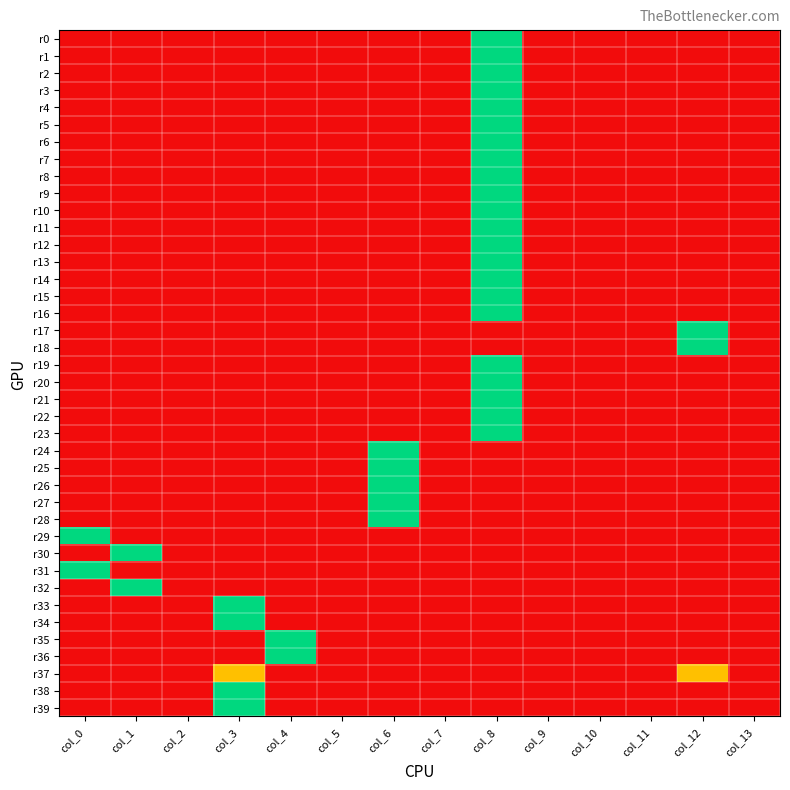

Reading right to left, what are all the values shown in this chart?

r0: col_13=0	col_12=0	col_11=0	col_10=0	col_9=0	col_8=2	col_7=0	col_6=0	col_5=0	col_4=0	col_3=0	col_2=0	col_1=0	col_0=0
r1: col_13=0	col_12=0	col_11=0	col_10=0	col_9=0	col_8=2	col_7=0	col_6=0	col_5=0	col_4=0	col_3=0	col_2=0	col_1=0	col_0=0
r2: col_13=0	col_12=0	col_11=0	col_10=0	col_9=0	col_8=2	col_7=0	col_6=0	col_5=0	col_4=0	col_3=0	col_2=0	col_1=0	col_0=0
r3: col_13=0	col_12=0	col_11=0	col_10=0	col_9=0	col_8=2	col_7=0	col_6=0	col_5=0	col_4=0	col_3=0	col_2=0	col_1=0	col_0=0
r4: col_13=0	col_12=0	col_11=0	col_10=0	col_9=0	col_8=2	col_7=0	col_6=0	col_5=0	col_4=0	col_3=0	col_2=0	col_1=0	col_0=0
r5: col_13=0	col_12=0	col_11=0	col_10=0	col_9=0	col_8=2	col_7=0	col_6=0	col_5=0	col_4=0	col_3=0	col_2=0	col_1=0	col_0=0
r6: col_13=0	col_12=0	col_11=0	col_10=0	col_9=0	col_8=2	col_7=0	col_6=0	col_5=0	col_4=0	col_3=0	col_2=0	col_1=0	col_0=0
r7: col_13=0	col_12=0	col_11=0	col_10=0	col_9=0	col_8=2	col_7=0	col_6=0	col_5=0	col_4=0	col_3=0	col_2=0	col_1=0	col_0=0
r8: col_13=0	col_12=0	col_11=0	col_10=0	col_9=0	col_8=2	col_7=0	col_6=0	col_5=0	col_4=0	col_3=0	col_2=0	col_1=0	col_0=0
r9: col_13=0	col_12=0	col_11=0	col_10=0	col_9=0	col_8=2	col_7=0	col_6=0	col_5=0	col_4=0	col_3=0	col_2=0	col_1=0	col_0=0
r10: col_13=0	col_12=0	col_11=0	col_10=0	col_9=0	col_8=2	col_7=0	col_6=0	col_5=0	col_4=0	col_3=0	col_2=0	col_1=0	col_0=0
r11: col_13=0	col_12=0	col_11=0	col_10=0	col_9=0	col_8=2	col_7=0	col_6=0	col_5=0	col_4=0	col_3=0	col_2=0	col_1=0	col_0=0
r12: col_13=0	col_12=0	col_11=0	col_10=0	col_9=0	col_8=2	col_7=0	col_6=0	col_5=0	col_4=0	col_3=0	col_2=0	col_1=0	col_0=0
r13: col_13=0	col_12=0	col_11=0	col_10=0	col_9=0	col_8=2	col_7=0	col_6=0	col_5=0	col_4=0	col_3=0	col_2=0	col_1=0	col_0=0
r14: col_13=0	col_12=0	col_11=0	col_10=0	col_9=0	col_8=2	col_7=0	col_6=0	col_5=0	col_4=0	col_3=0	col_2=0	col_1=0	col_0=0
r15: col_13=0	col_12=0	col_11=0	col_10=0	col_9=0	col_8=2	col_7=0	col_6=0	col_5=0	col_4=0	col_3=0	col_2=0	col_1=0	col_0=0
r16: col_13=0	col_12=0	col_11=0	col_10=0	col_9=0	col_8=2	col_7=0	col_6=0	col_5=0	col_4=0	col_3=0	col_2=0	col_1=0	col_0=0
r17: col_13=0	col_12=2	col_11=0	col_10=0	col_9=0	col_8=0	col_7=0	col_6=0	col_5=0	col_4=0	col_3=0	col_2=0	col_1=0	col_0=0
r18: col_13=0	col_12=2	col_11=0	col_10=0	col_9=0	col_8=0	col_7=0	col_6=0	col_5=0	col_4=0	col_3=0	col_2=0	col_1=0	col_0=0
r19: col_13=0	col_12=0	col_11=0	col_10=0	col_9=0	col_8=2	col_7=0	col_6=0	col_5=0	col_4=0	col_3=0	col_2=0	col_1=0	col_0=0
r20: col_13=0	col_12=0	col_11=0	col_10=0	col_9=0	col_8=2	col_7=0	col_6=0	col_5=0	col_4=0	col_3=0	col_2=0	col_1=0	col_0=0
r21: col_13=0	col_12=0	col_11=0	col_10=0	col_9=0	col_8=2	col_7=0	col_6=0	col_5=0	col_4=0	col_3=0	col_2=0	col_1=0	col_0=0
r22: col_13=0	col_12=0	col_11=0	col_10=0	col_9=0	col_8=2	col_7=0	col_6=0	col_5=0	col_4=0	col_3=0	col_2=0	col_1=0	col_0=0
r23: col_13=0	col_12=0	col_11=0	col_10=0	col_9=0	col_8=2	col_7=0	col_6=0	col_5=0	col_4=0	col_3=0	col_2=0	col_1=0	col_0=0
r24: col_13=0	col_12=0	col_11=0	col_10=0	col_9=0	col_8=0	col_7=0	col_6=2	col_5=0	col_4=0	col_3=0	col_2=0	col_1=0	col_0=0
r25: col_13=0	col_12=0	col_11=0	col_10=0	col_9=0	col_8=0	col_7=0	col_6=2	col_5=0	col_4=0	col_3=0	col_2=0	col_1=0	col_0=0
r26: col_13=0	col_12=0	col_11=0	col_10=0	col_9=0	col_8=0	col_7=0	col_6=2	col_5=0	col_4=0	col_3=0	col_2=0	col_1=0	col_0=0
r27: col_13=0	col_12=0	col_11=0	col_10=0	col_9=0	col_8=0	col_7=0	col_6=2	col_5=0	col_4=0	col_3=0	col_2=0	col_1=0	col_0=0
r28: col_13=0	col_12=0	col_11=0	col_10=0	col_9=0	col_8=0	col_7=0	col_6=2	col_5=0	col_4=0	col_3=0	col_2=0	col_1=0	col_0=0
r29: col_13=0	col_12=0	col_11=0	col_10=0	col_9=0	col_8=0	col_7=0	col_6=0	col_5=0	col_4=0	col_3=0	col_2=0	col_1=0	col_0=2
r30: col_13=0	col_12=0	col_11=0	col_10=0	col_9=0	col_8=0	col_7=0	col_6=0	col_5=0	col_4=0	col_3=0	col_2=0	col_1=2	col_0=0
r31: col_13=0	col_12=0	col_11=0	col_10=0	col_9=0	col_8=0	col_7=0	col_6=0	col_5=0	col_4=0	col_3=0	col_2=0	col_1=0	col_0=2
r32: col_13=0	col_12=0	col_11=0	col_10=0	col_9=0	col_8=0	col_7=0	col_6=0	col_5=0	col_4=0	col_3=0	col_2=0	col_1=2	col_0=0
r33: col_13=0	col_12=0	col_11=0	col_10=0	col_9=0	col_8=0	col_7=0	col_6=0	col_5=0	col_4=0	col_3=2	col_2=0	col_1=0	col_0=0
r34: col_13=0	col_12=0	col_11=0	col_10=0	col_9=0	col_8=0	col_7=0	col_6=0	col_5=0	col_4=0	col_3=2	col_2=0	col_1=0	col_0=0
r35: col_13=0	col_12=0	col_11=0	col_10=0	col_9=0	col_8=0	col_7=0	col_6=0	col_5=0	col_4=2	col_3=0	col_2=0	col_1=0	col_0=0
r36: col_13=0	col_12=0	col_11=0	col_10=0	col_9=0	col_8=0	col_7=0	col_6=0	col_5=0	col_4=2	col_3=0	col_2=0	col_1=0	col_0=0
r37: col_13=0	col_12=1	col_11=0	col_10=0	col_9=0	col_8=0	col_7=0	col_6=0	col_5=0	col_4=0	col_3=1	col_2=0	col_1=0	col_0=0
r38: col_13=0	col_12=0	col_11=0	col_10=0	col_9=0	col_8=0	col_7=0	col_6=0	col_5=0	col_4=0	col_3=2	col_2=0	col_1=0	col_0=0
r39: col_13=0	col_12=0	col_11=0	col_10=0	col_9=0	col_8=0	col_7=0	col_6=0	col_5=0	col_4=0	col_3=2	col_2=0	col_1=0	col_0=0